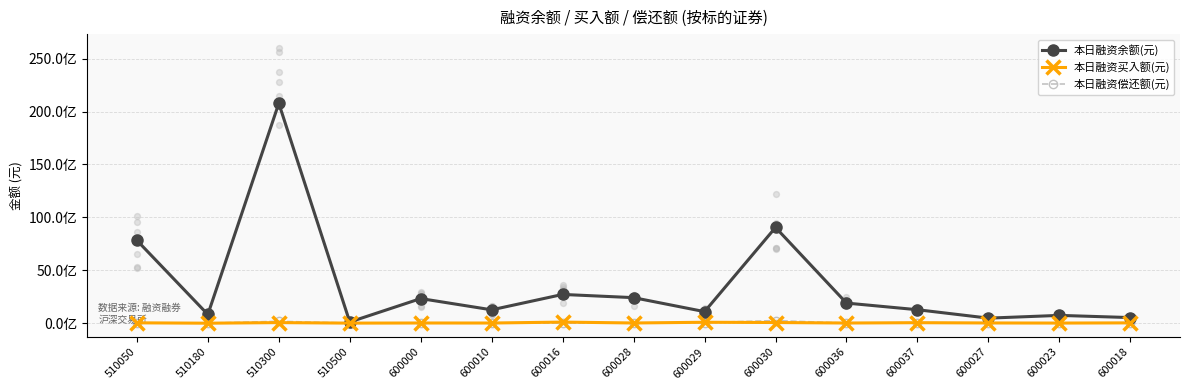

Which series contains the highest Y value?

本日融资余额(元)